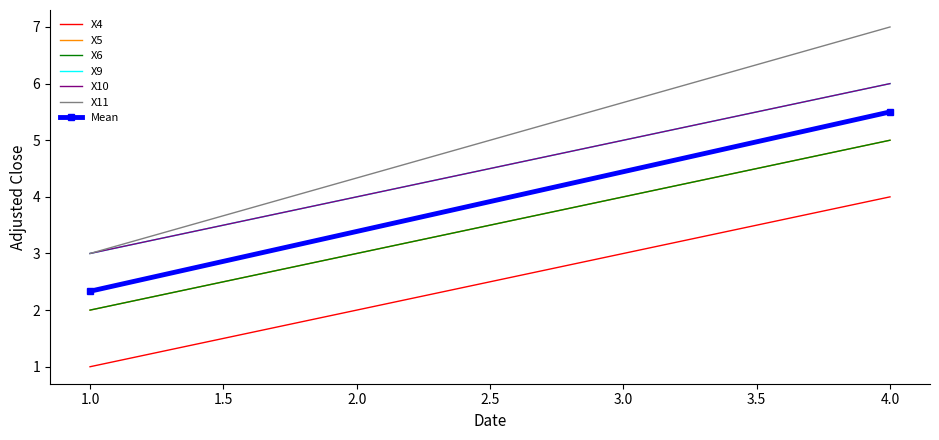

At which category is the sum across all series the highest?

4